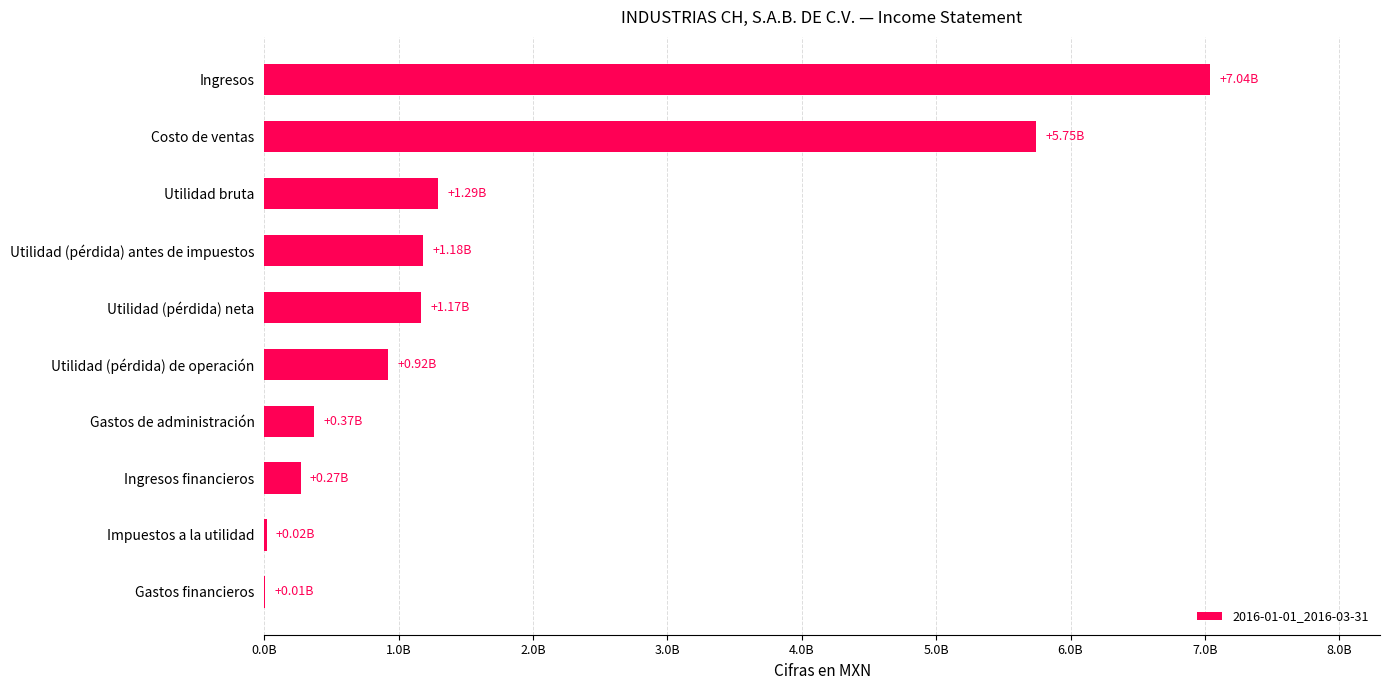

At which category does the chart reach its peak across all series?

Ingresos